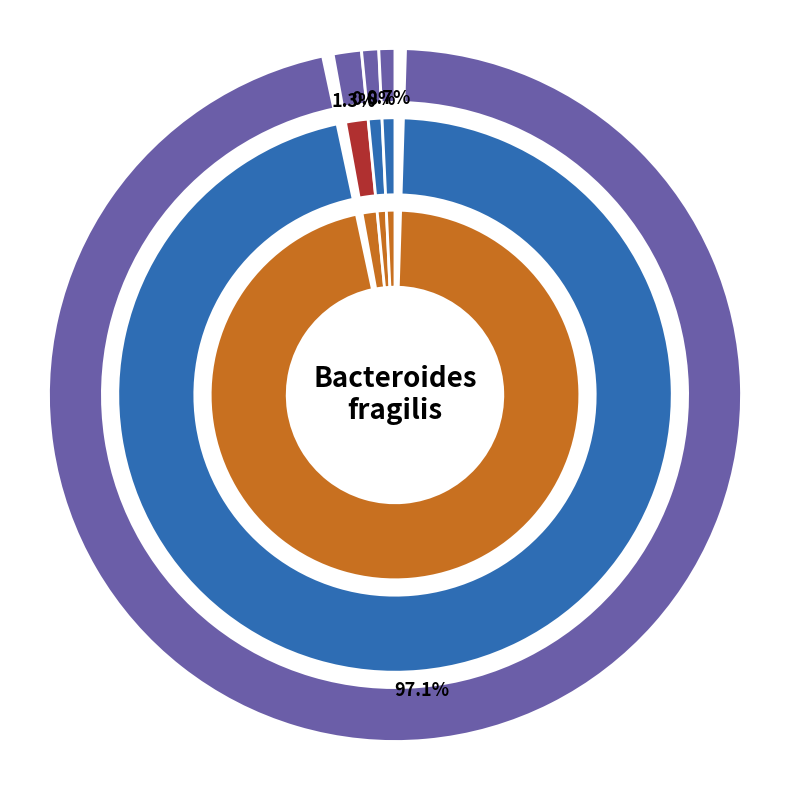

To the nearest percent, what percentage of the pie is geocd_9865?

97%